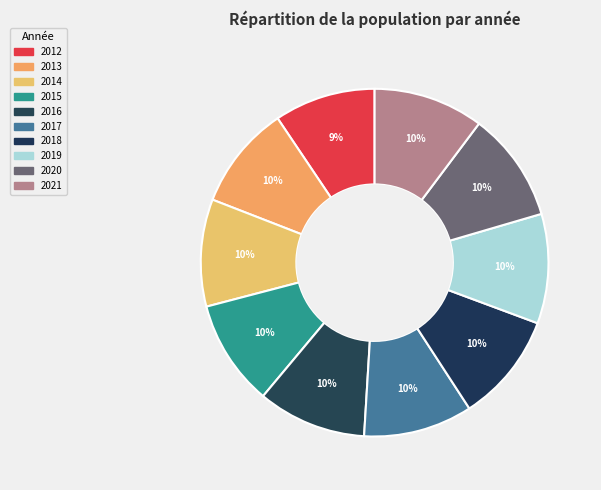

Count the number of slices in the pie.

10